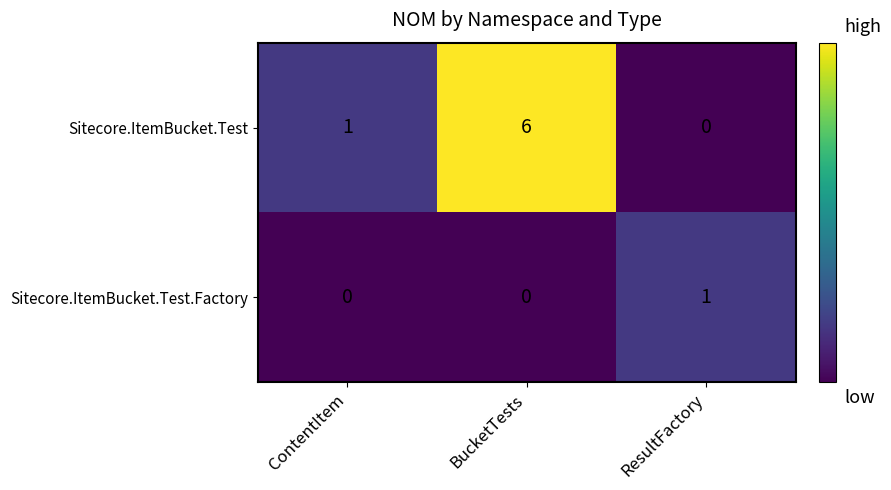

What is the highest value of the Sitecore.ItemBucket.Test series?

6